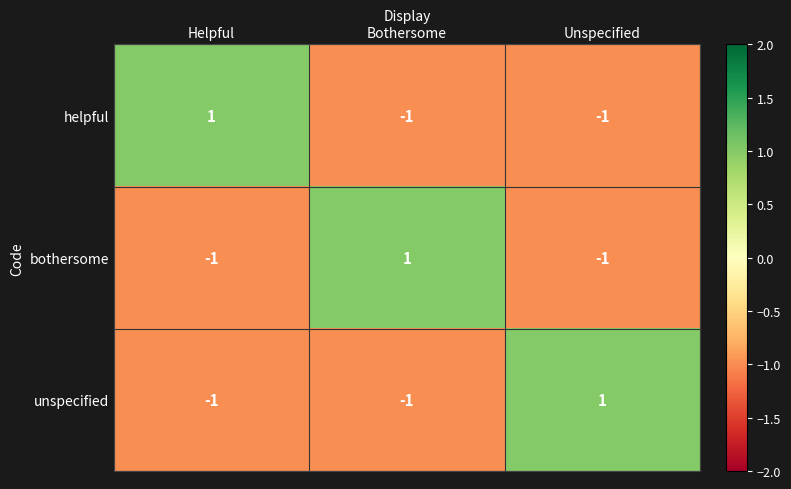

At which label does bothersome reach its peak?

Bothersome